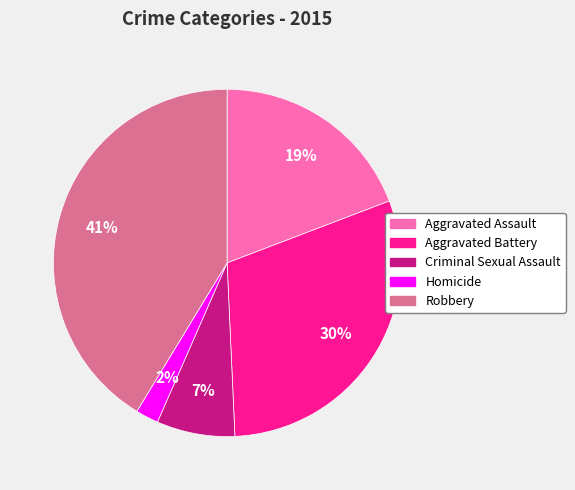

Which category has the smallest portion of the pie?

Homicide